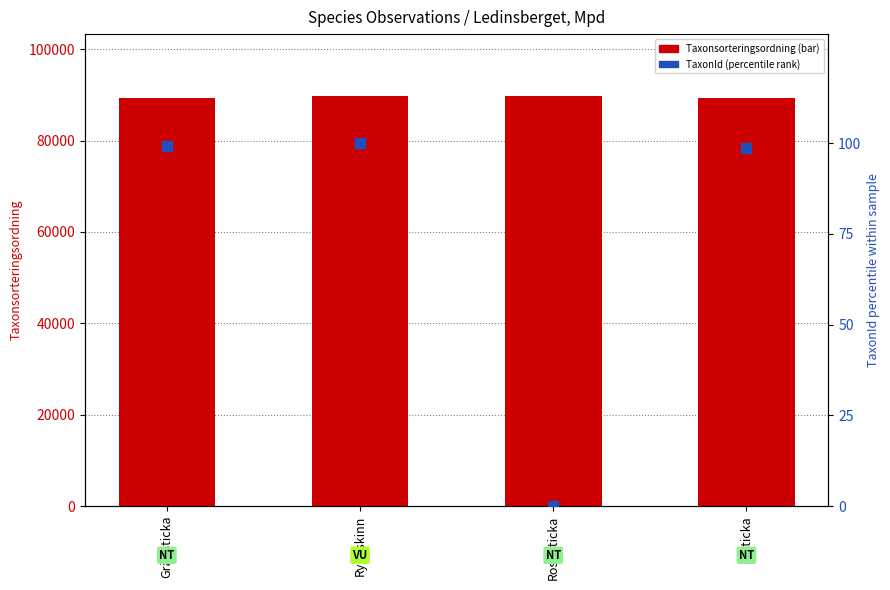

Is the value of TaxonId (percentile) at Gränsticka greater than the value of Taxonsorteringsordning at Rynkskinn?

No